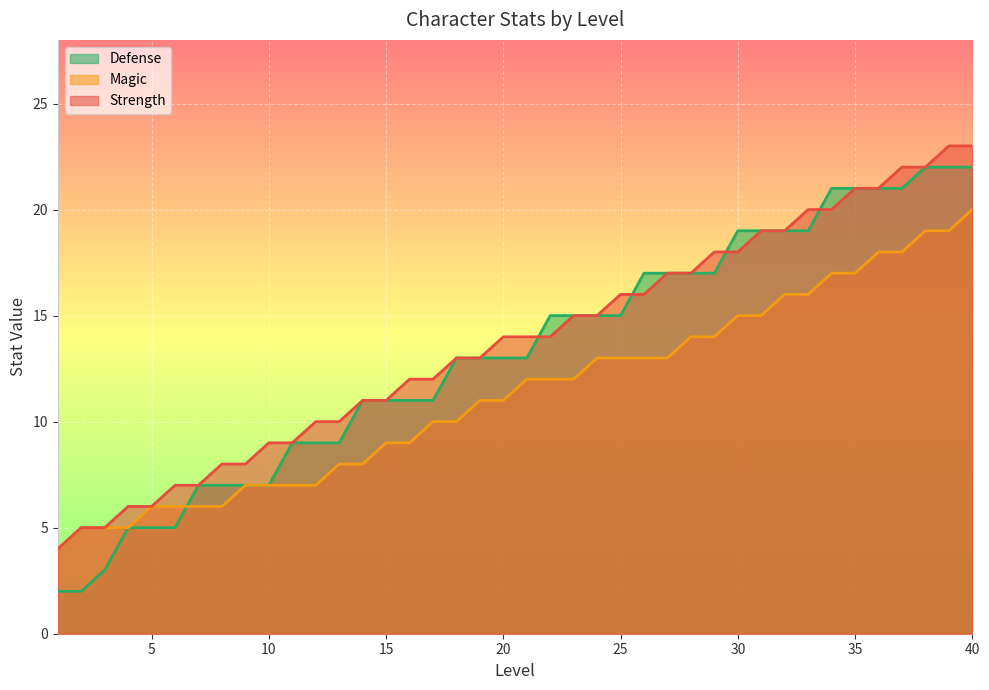

How many values in the Strength series are below 14?

19